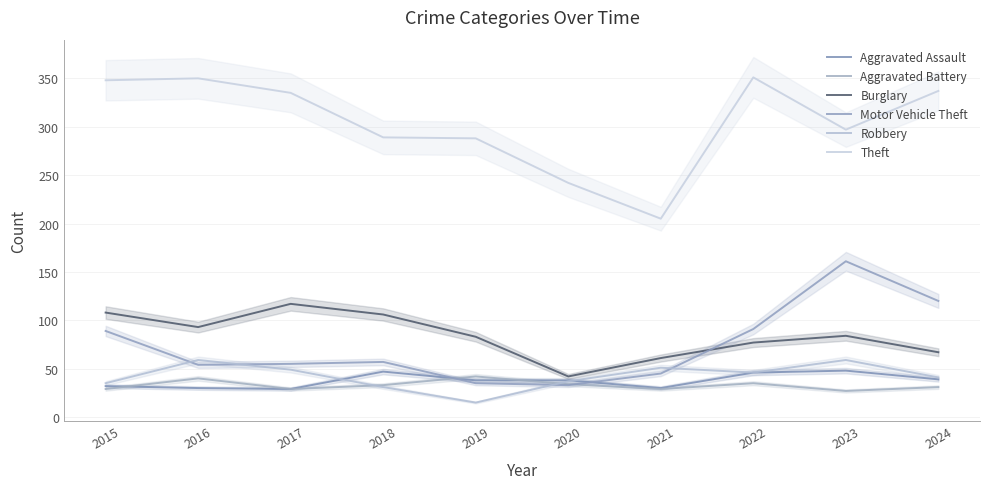

Is the value of Burglary at 2015 greater than the value of Theft at 2021?

No